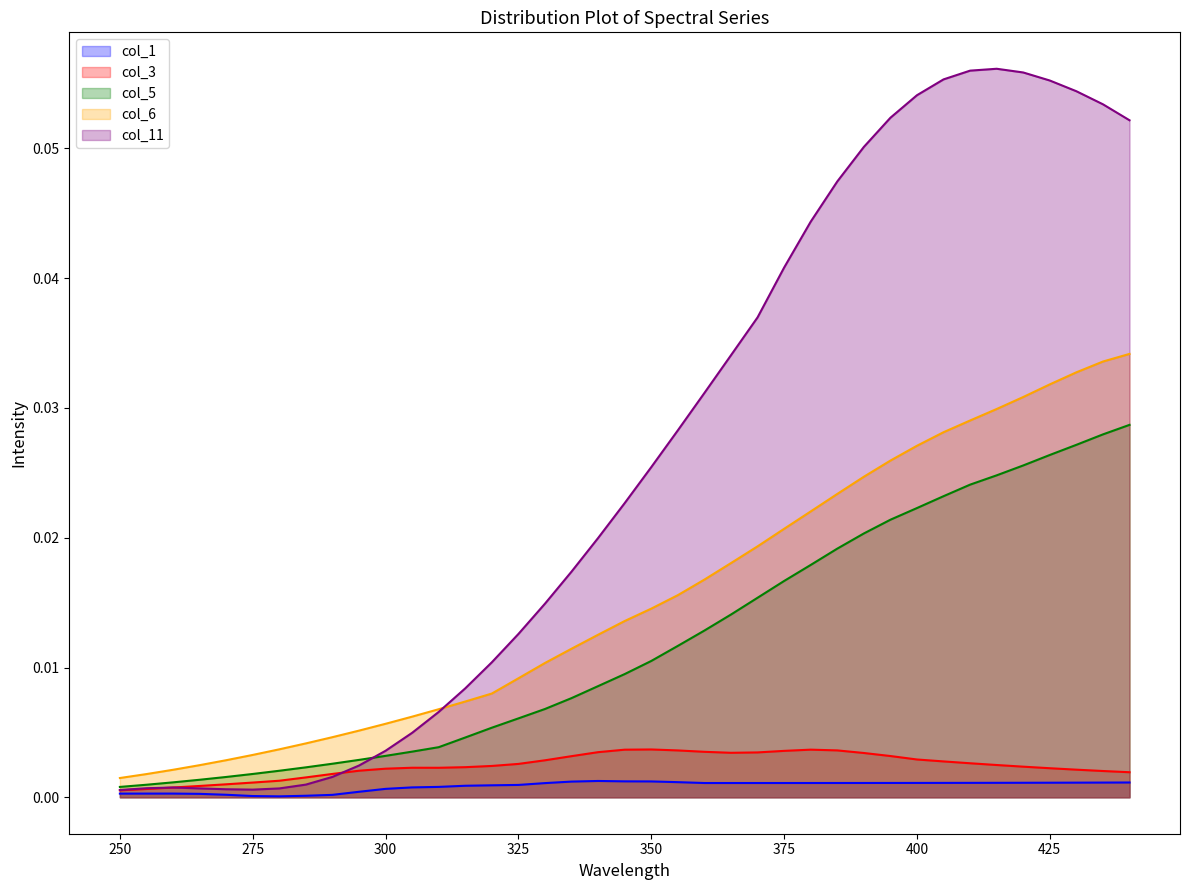

At which category is the sum across all series the highest?

440.0